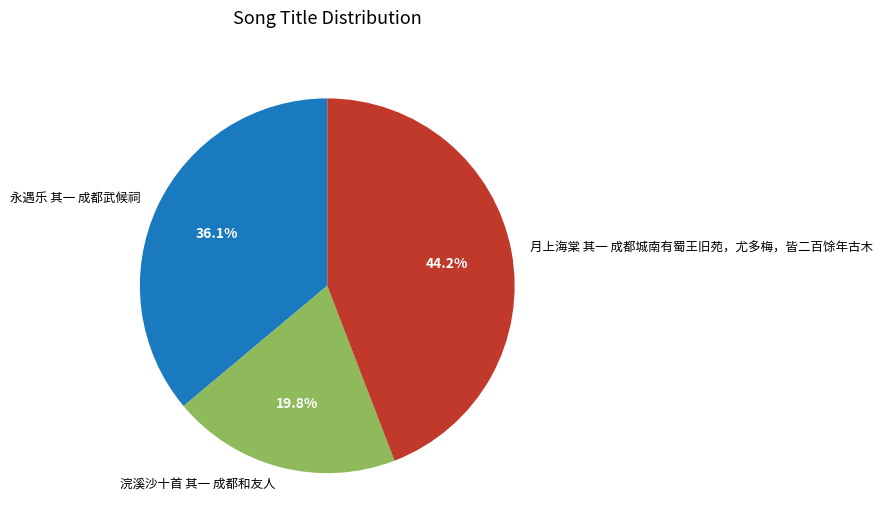

True or false: 永遇乐 其一 成都武候祠 accounts for 36% of the total.

True